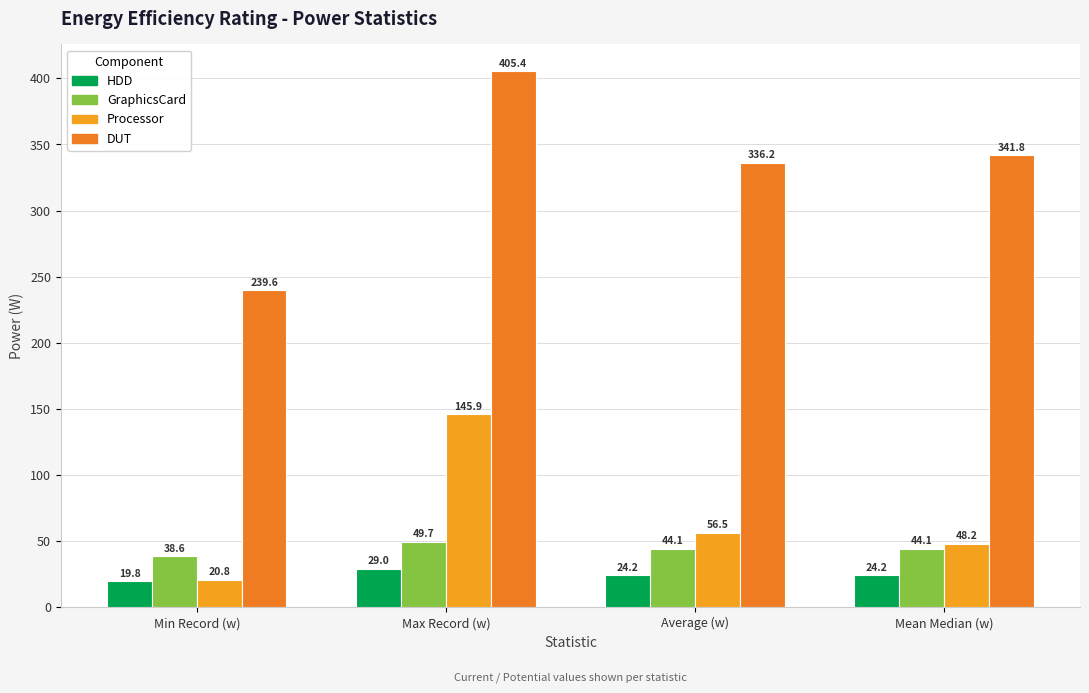

The Processor series shows 48.2 at Mean Median (w). True or false?

True